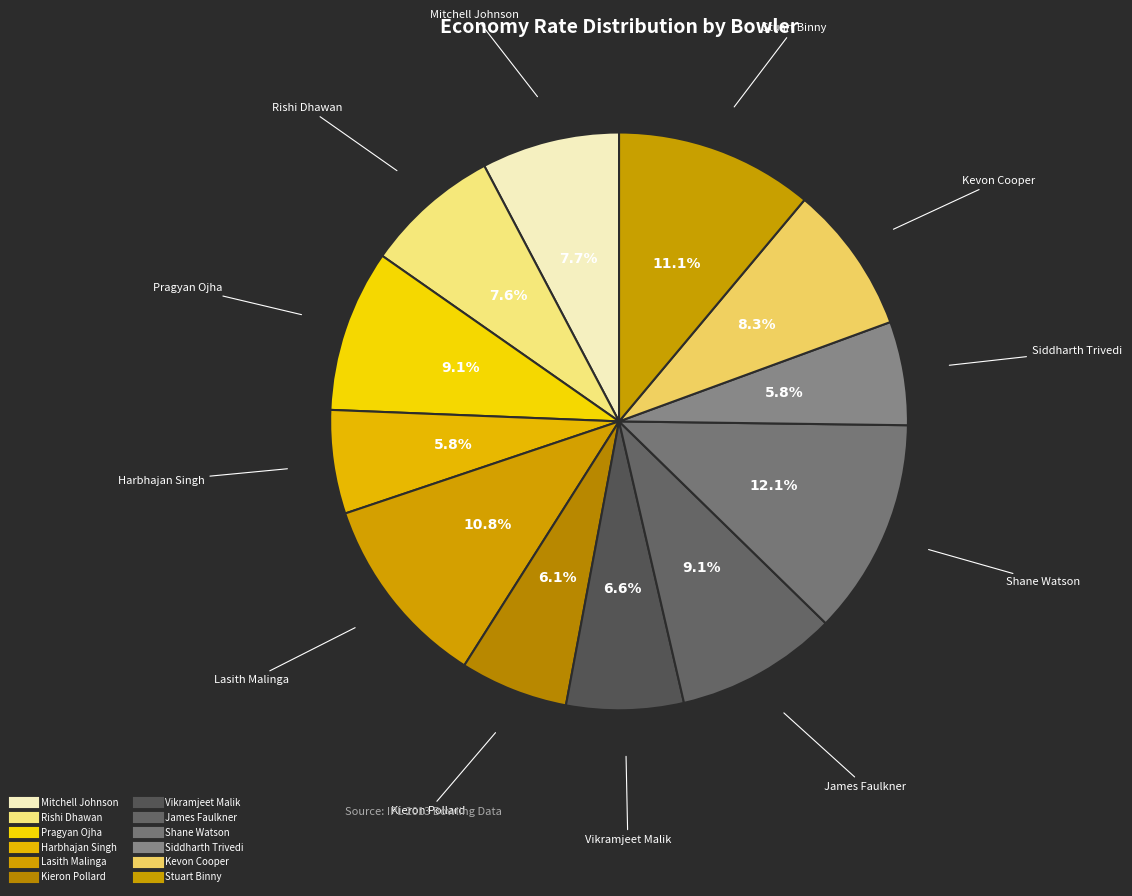

To the nearest percent, what is the average slice percentage?

8%